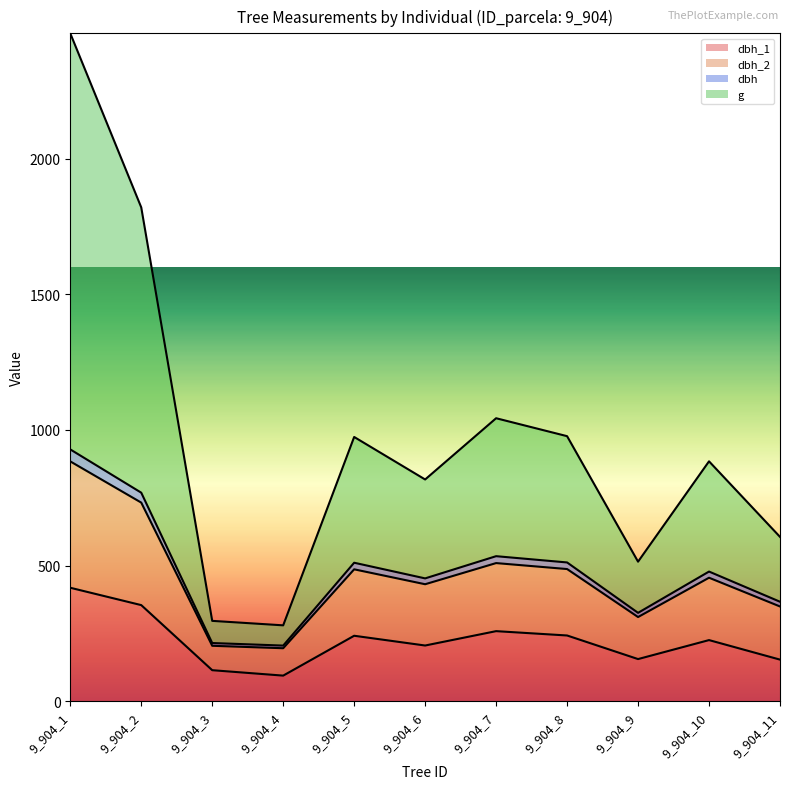

What are all the series names shown in the legend?

dbh_1, dbh_2, dbh, g